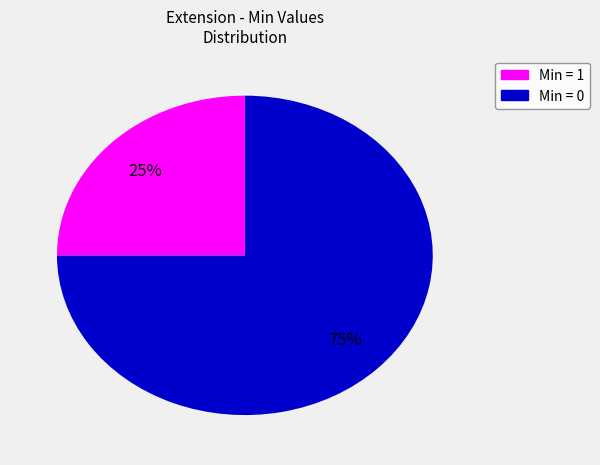

How many slices are in this pie chart?

2